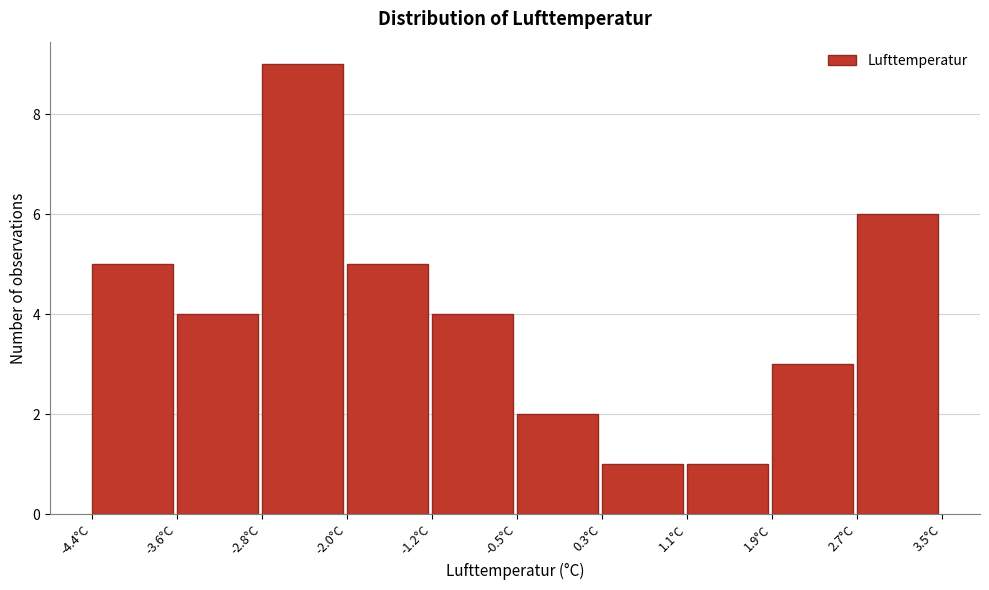

Reading left to right, transcribe this chart: for each bar, give the range it covers on the x-axis and its height. Neither the bar edges nor the heights are printed on the chart, so give them approximately, as read against the axes.

-4.40 to -3.61: 5
-3.61 to -2.82: 4
-2.82 to -2.03: 9
-2.03 to -1.24: 5
-1.24 to -0.45: 4
-0.45 to 0.34: 2
0.34 to 1.13: 1
1.13 to 1.92: 1
1.92 to 2.71: 3
2.71 to 3.50: 6